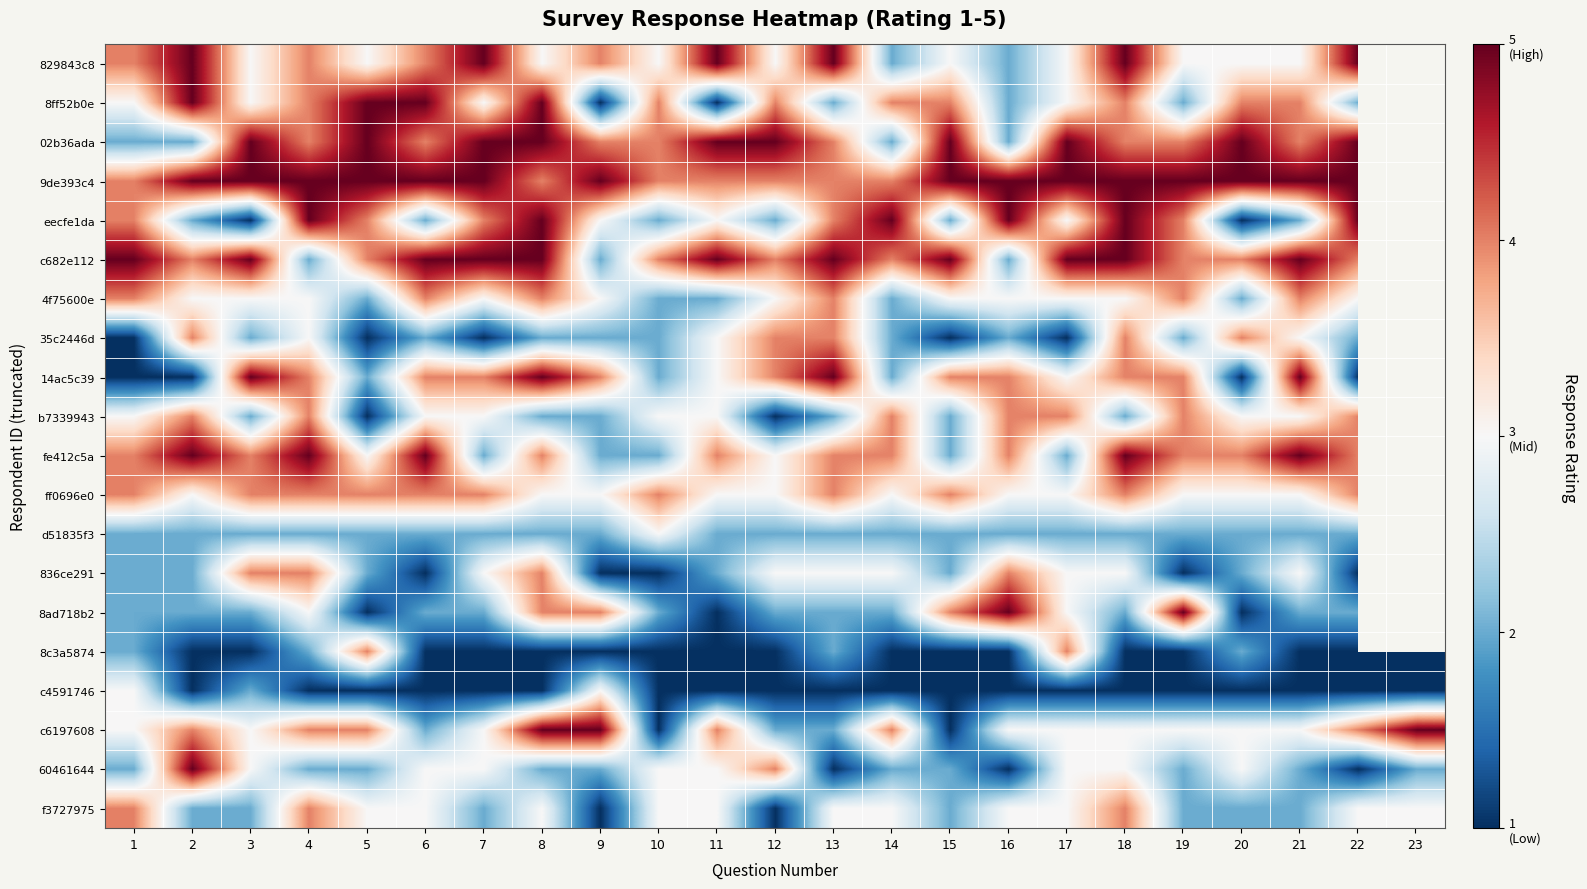

What is the maximum value for 35c2446d?

4.0